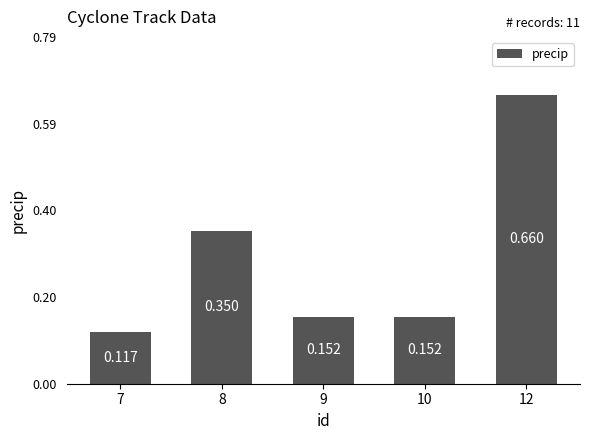

Rank the categories by value from lowest to highest.

7, 9, 10, 8, 12